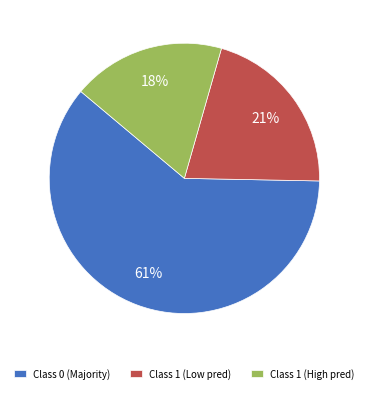

How many segments does this pie chart have?

3